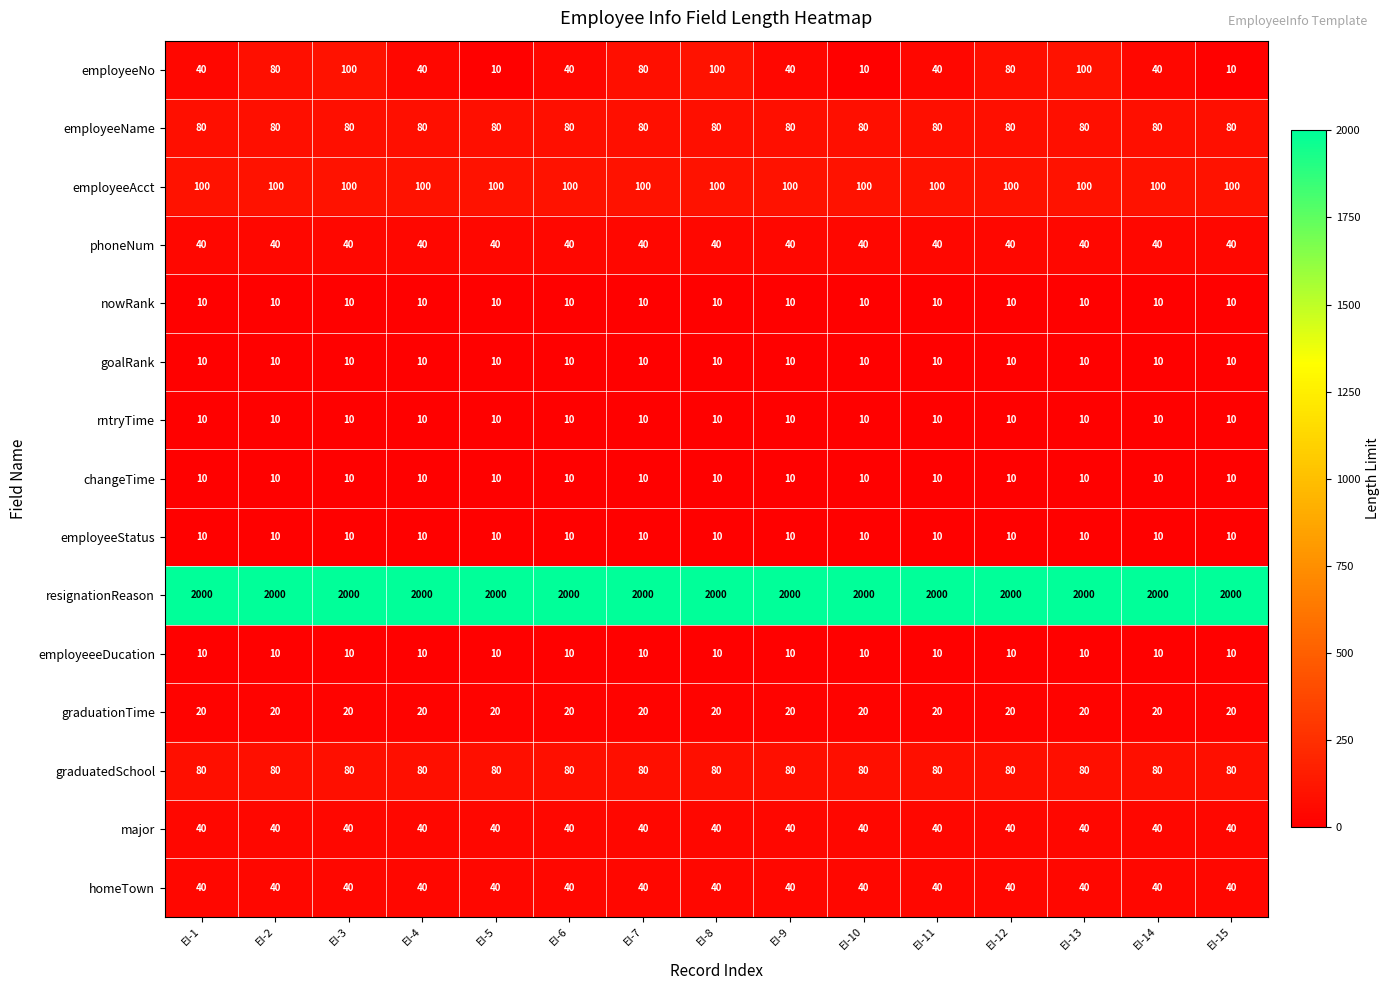

The employeeName series shows 114 at EI-15. True or false?

False